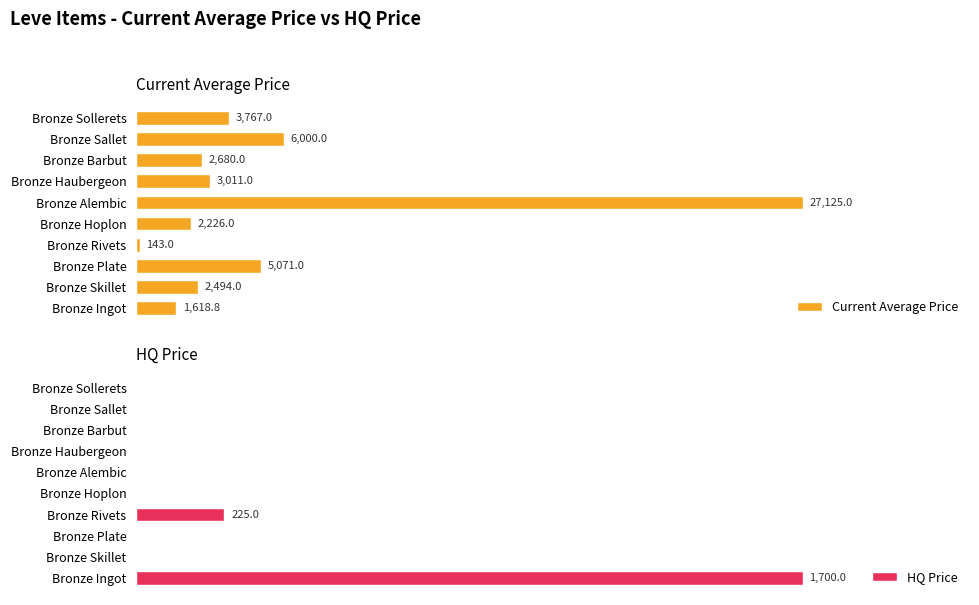

At which label is HQ Price closest to 850?

Bronze Rivets